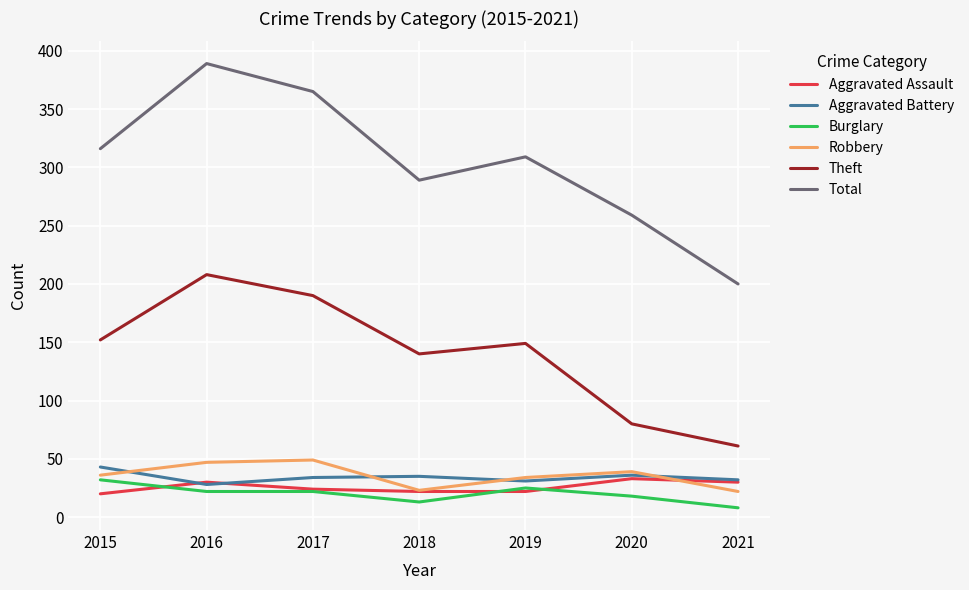

At which label does Total reach its minimum?

2021